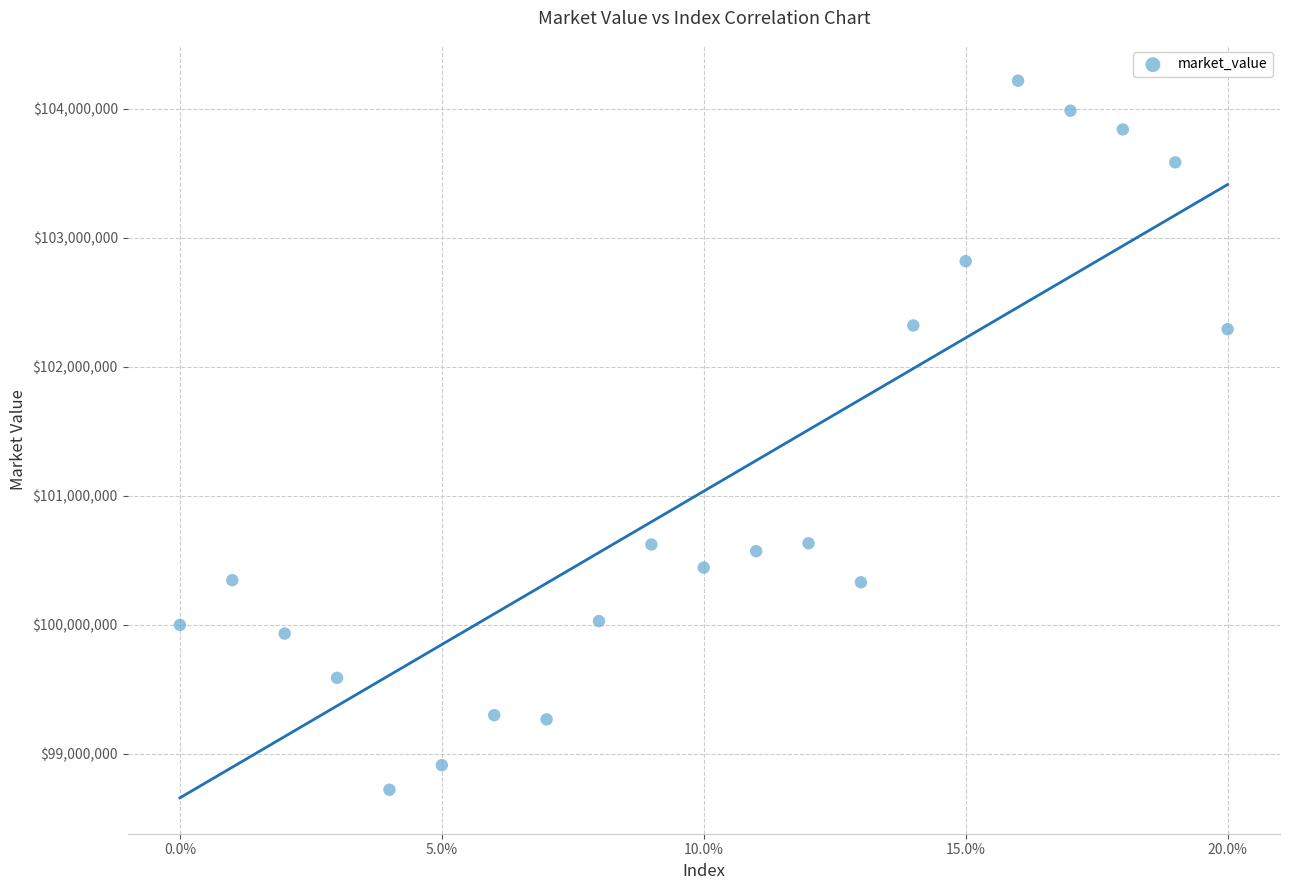

What is the range of Y values (max minus min)?

5495556.3